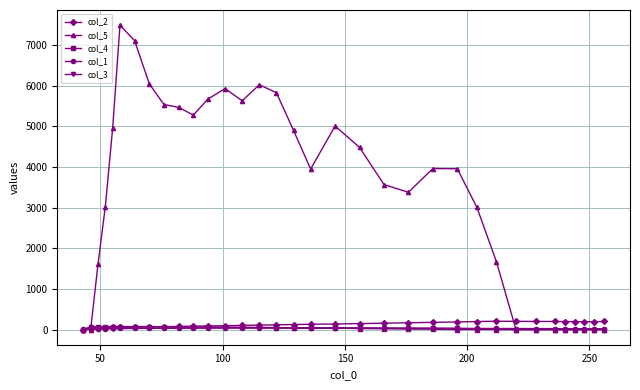

What is the lowest value of the col_1 series?

17.0